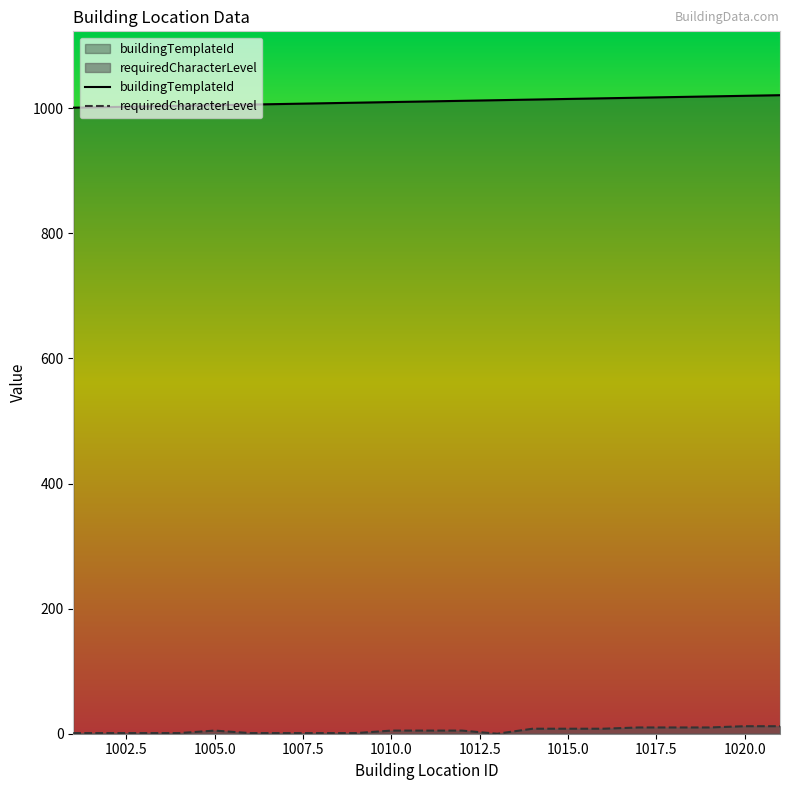

Between 1017 and 1001, which is larger?

1017